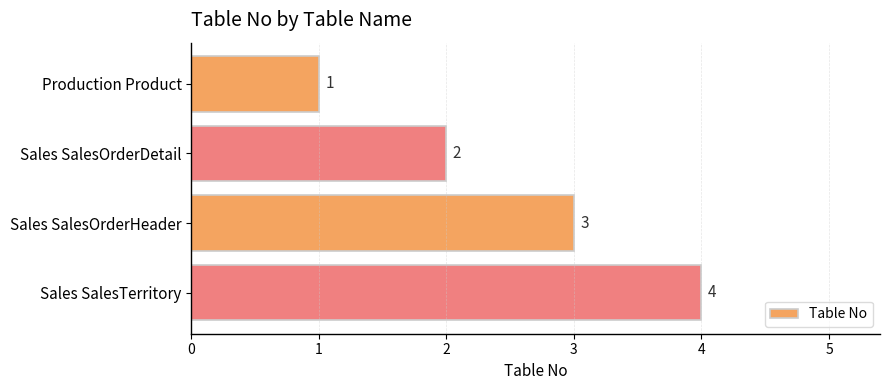

True or false: the data shows 1 at Production Product.

True